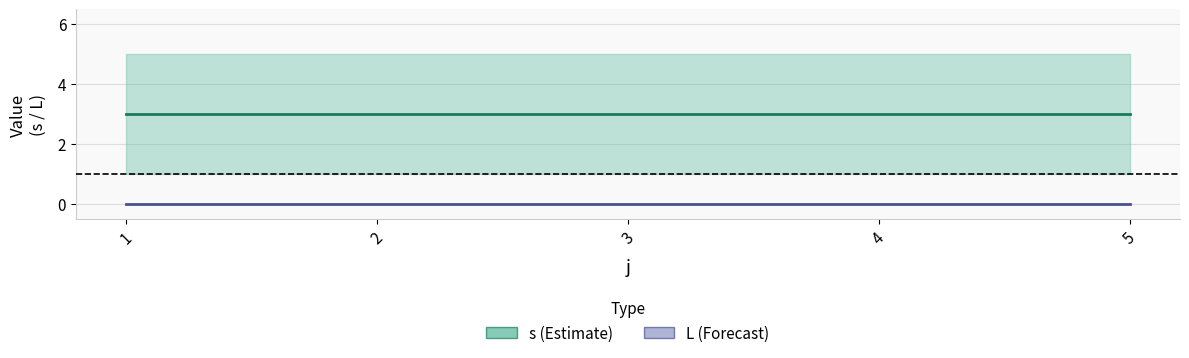

What value does the s (center) series have at 5?

3